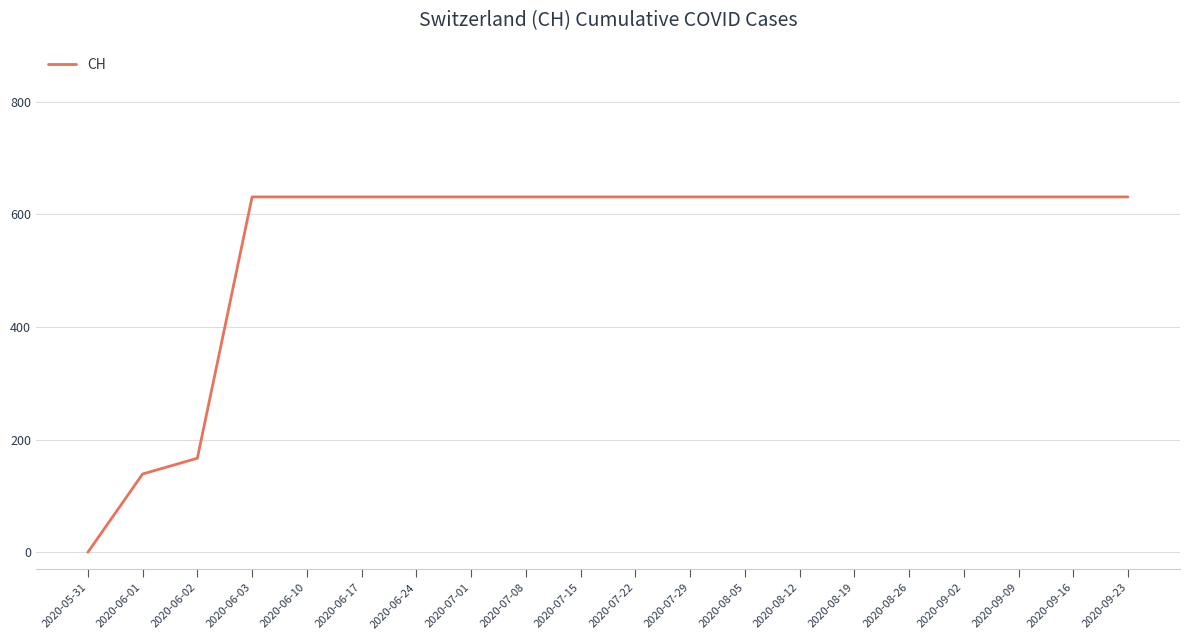

What is the greatest value displayed?

631